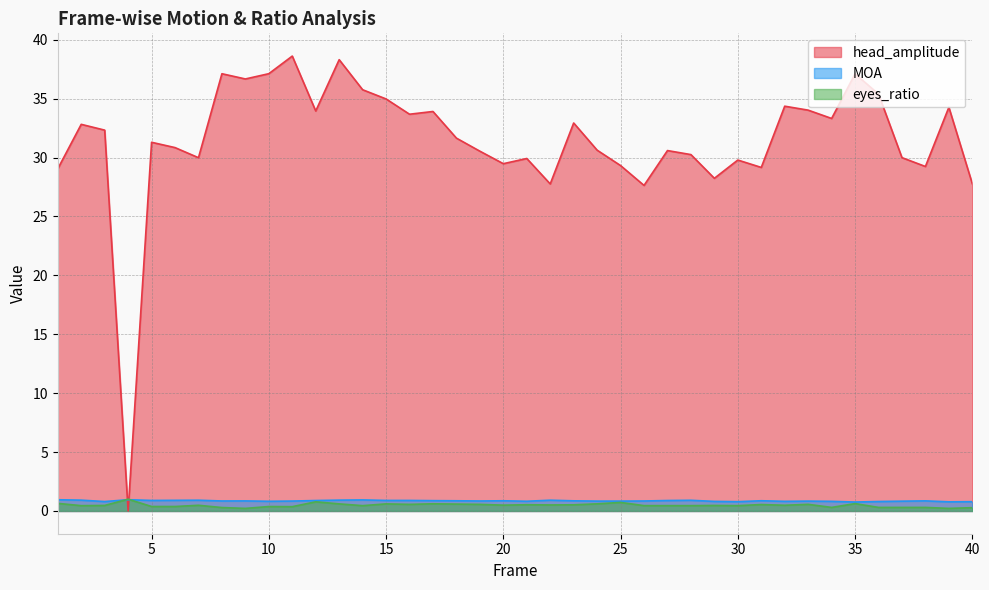

How many interior local valleys does the eyes_ratio series have?

11